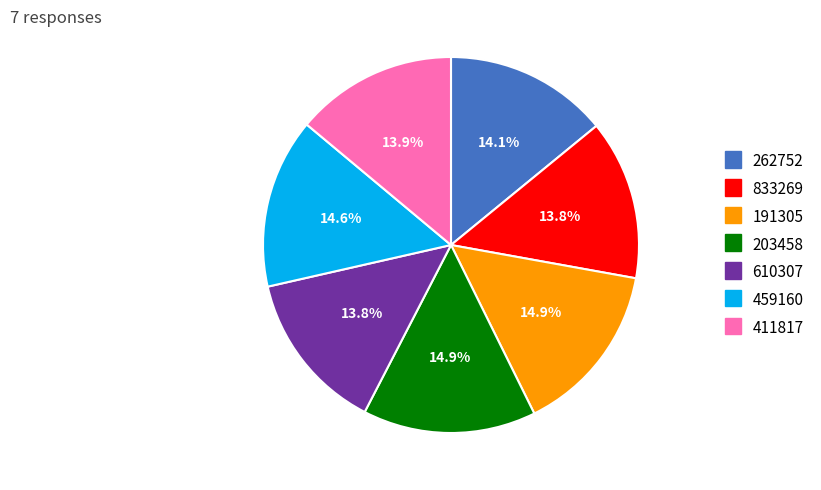

What percentage is the 411817 slice, to the nearest percent?

14%